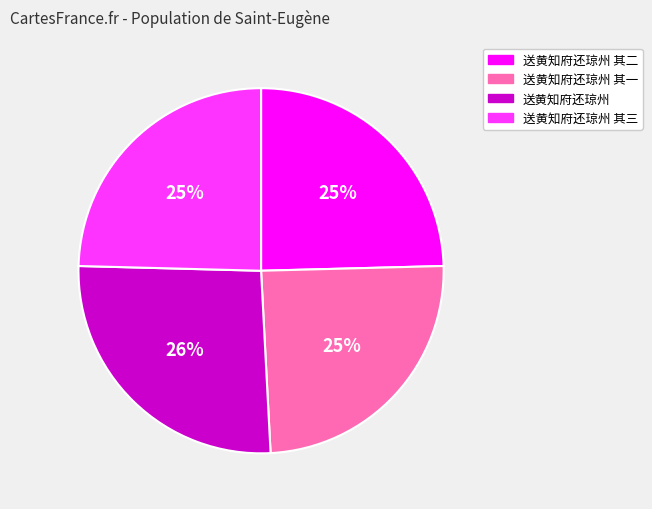

How many slices are in this pie chart?

4